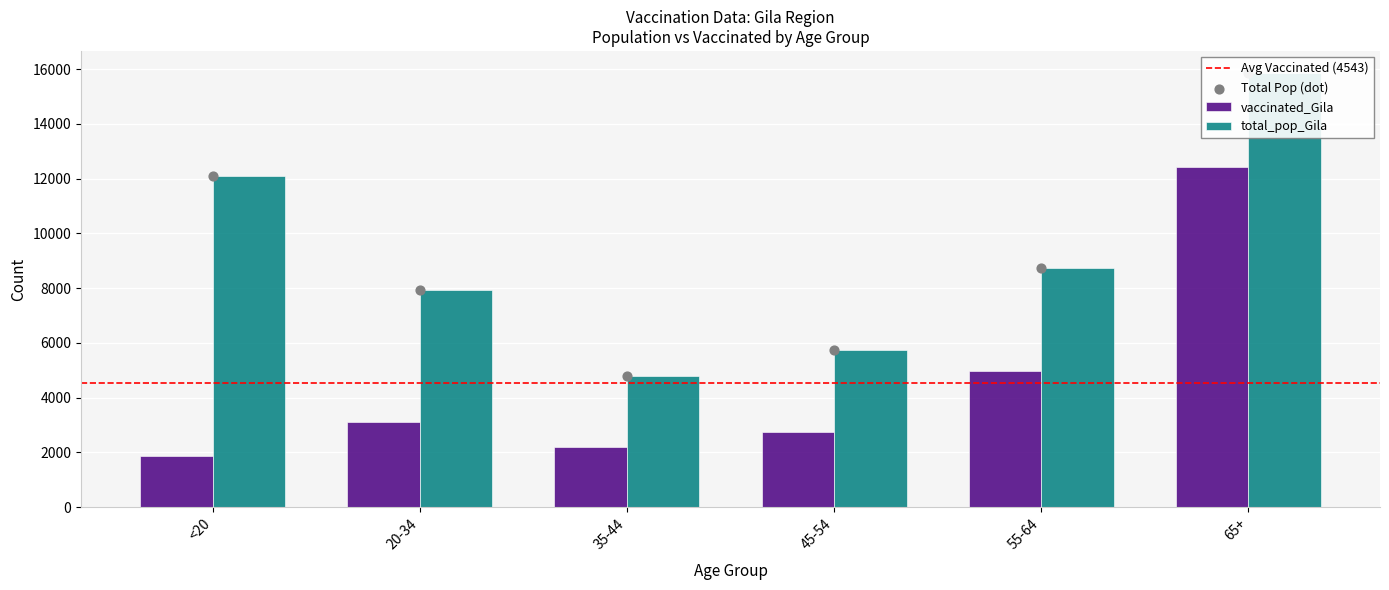

What are all the series names shown in the legend?

vaccinated_Gila, total_pop_Gila